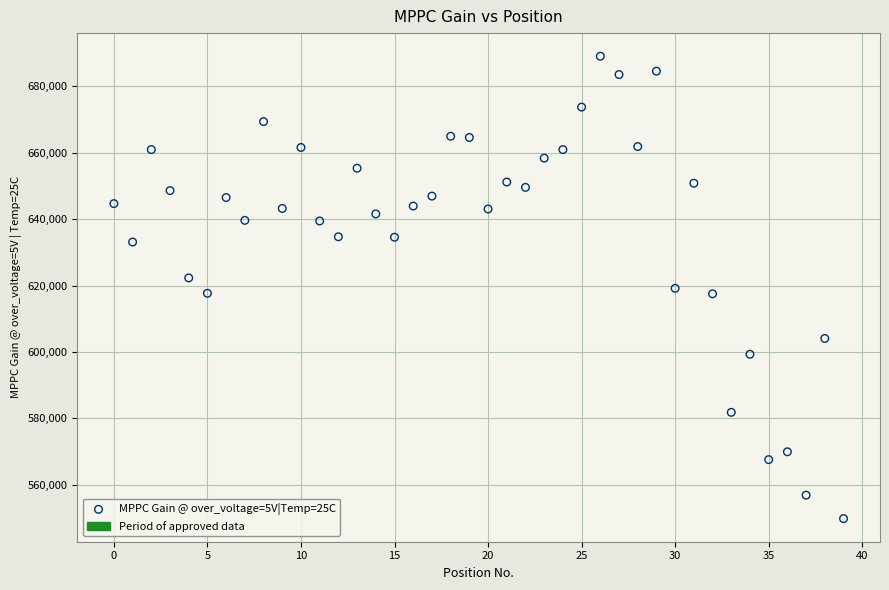

What is the range of Y values (max minus min)?

139242.4